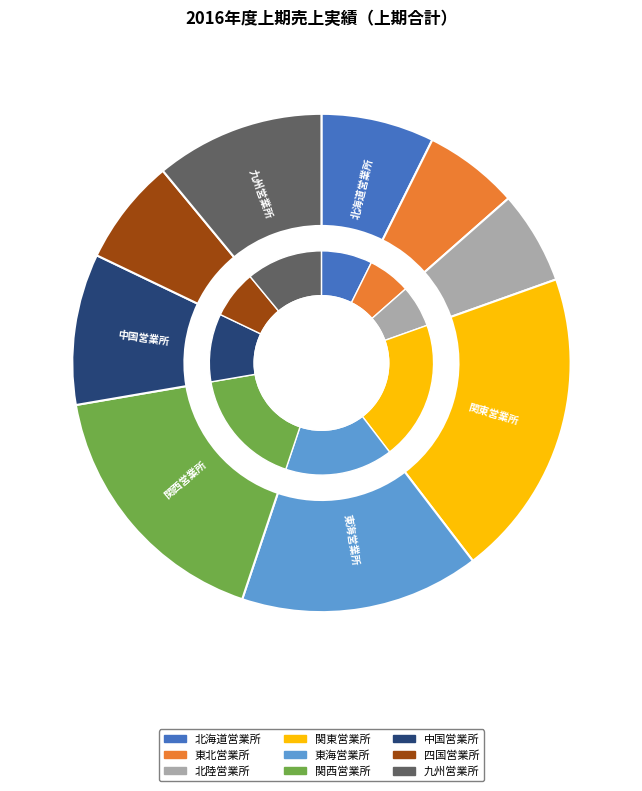

To the nearest percent, what portion does 北陸営業所 represent?

6%